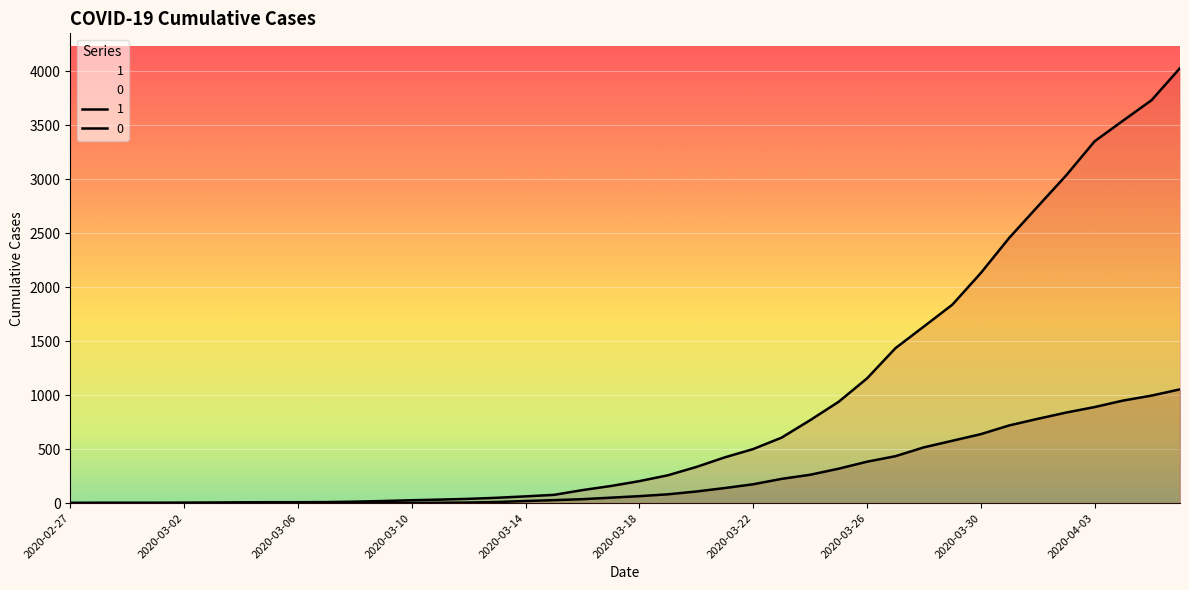

Which series has the largest total across all categories?

1